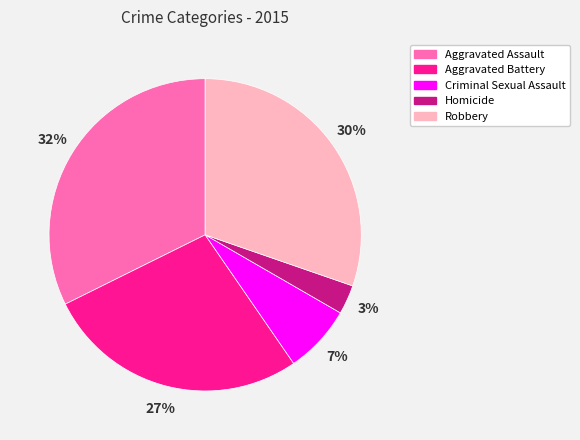

Is there a majority slice in this chart?

No